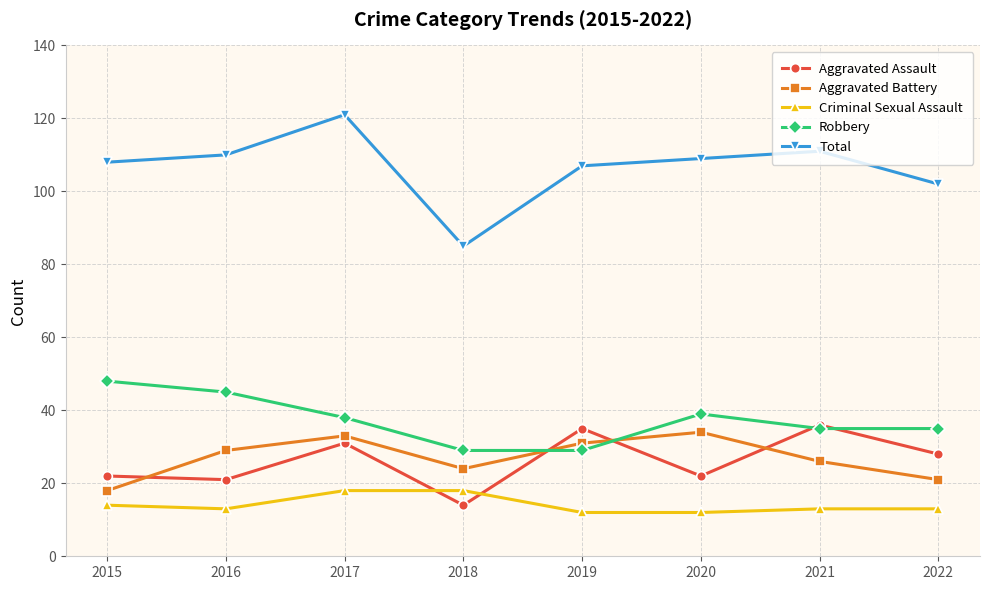

Which series has the largest total across all categories?

Total